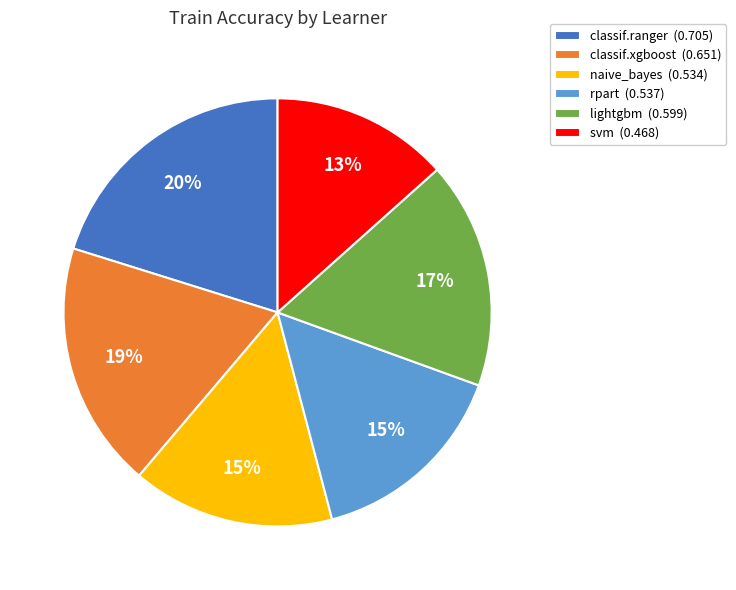

Is it true that svm is 27% of the pie?

False